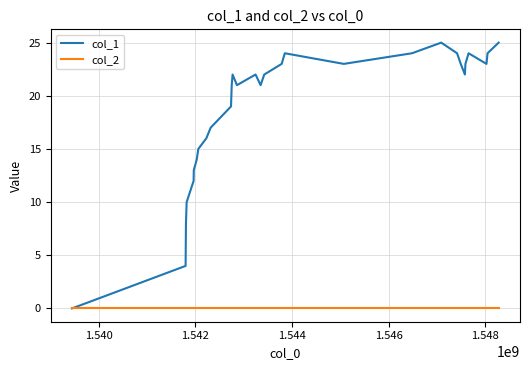

Which series has the widest spread of values?

col_1